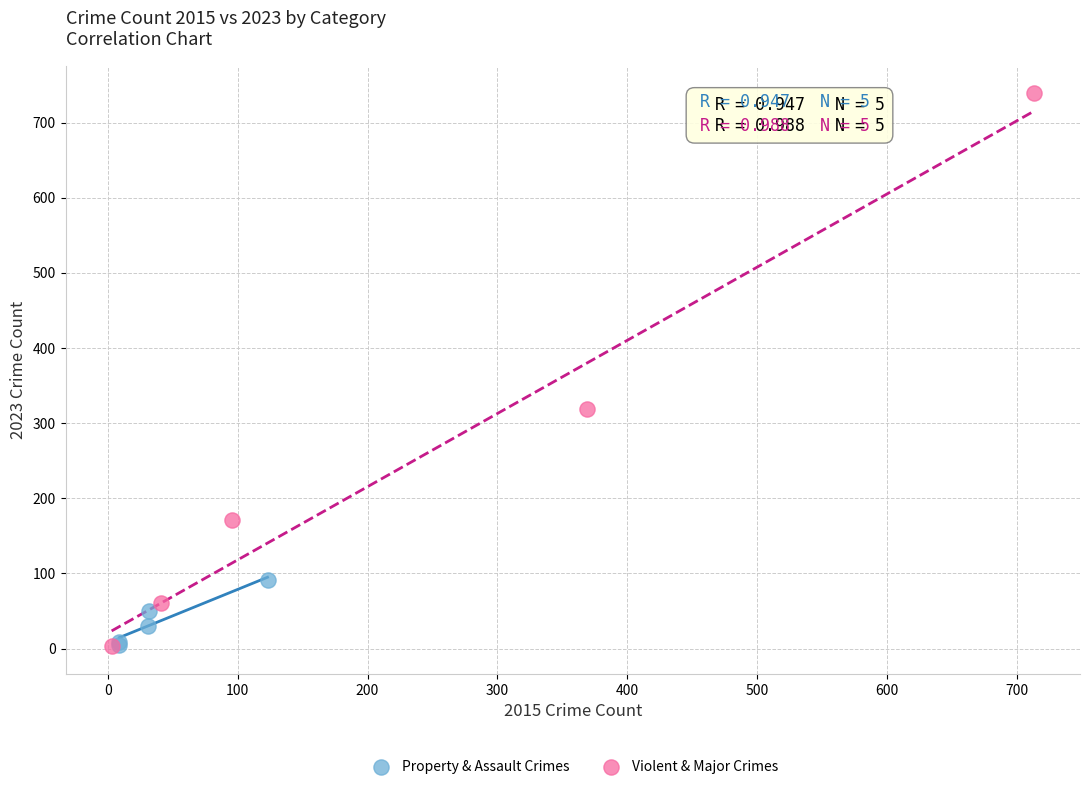

Which series reaches the maximum Y coordinate?

Violent & Major Crimes